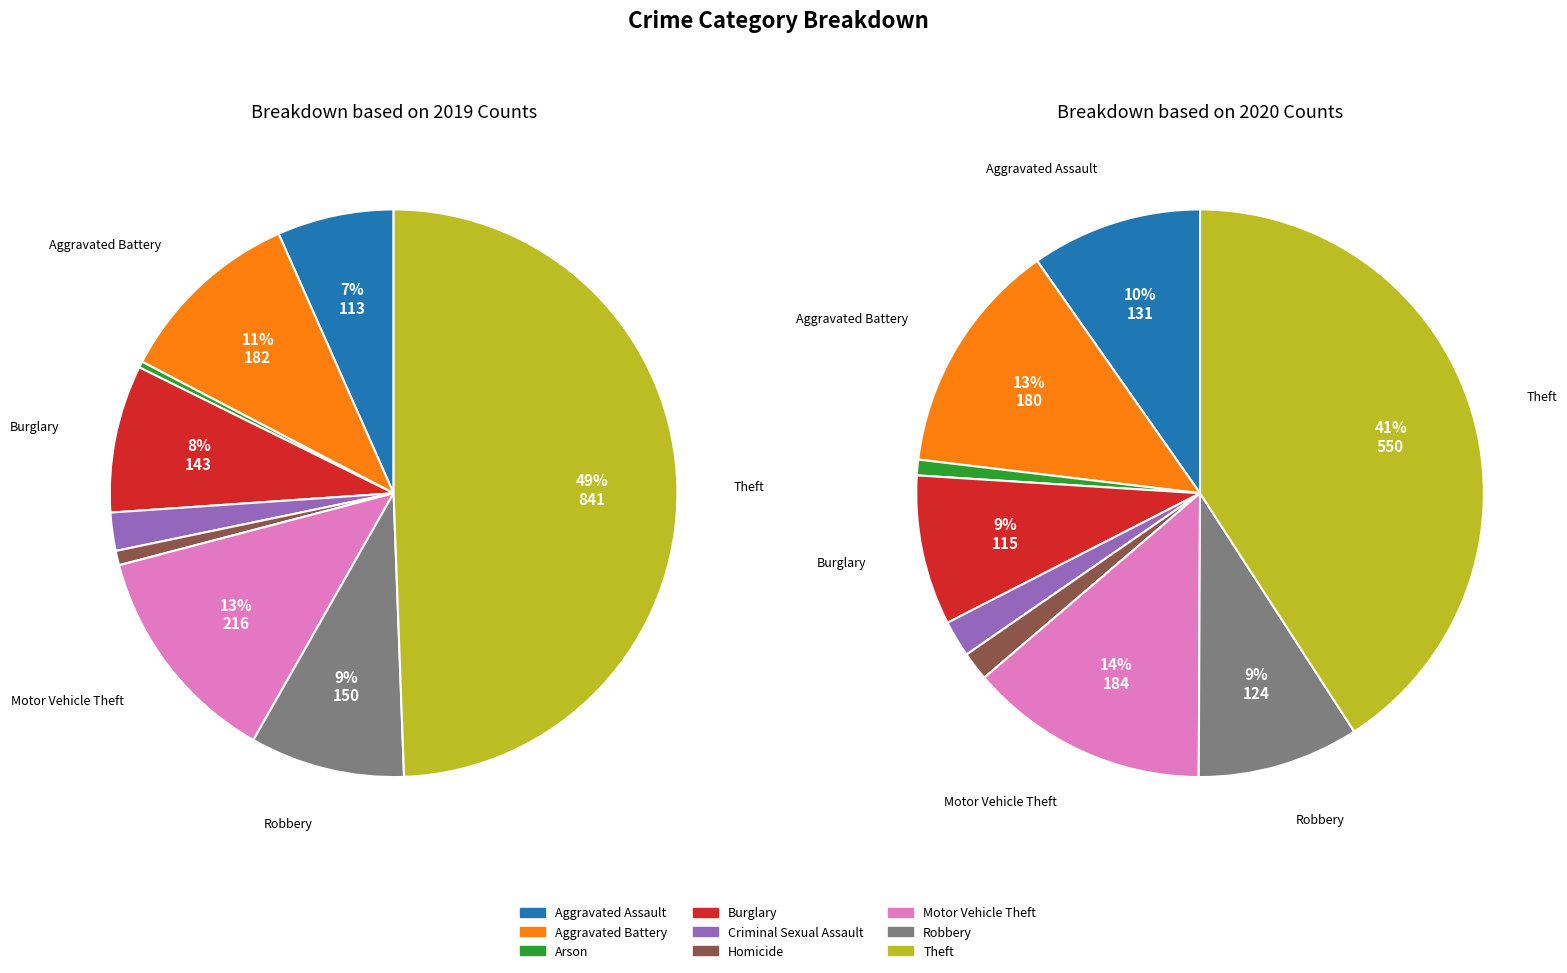

Count the number of slices in the pie.

9